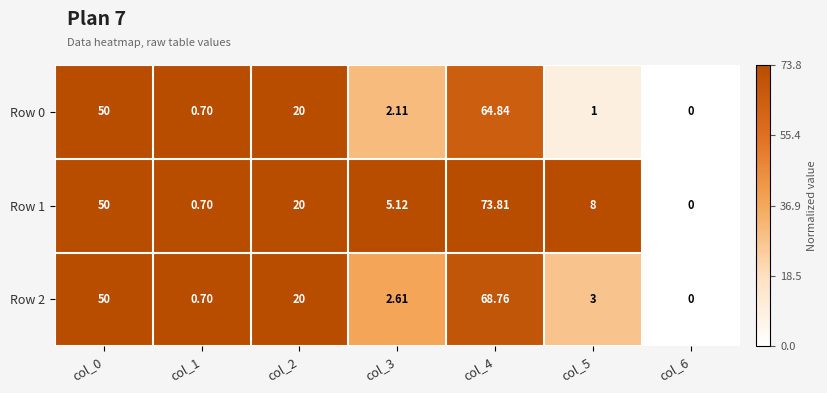

Is the value of Row 1 at col_5 greater than the value of Row 0 at col_2?

No